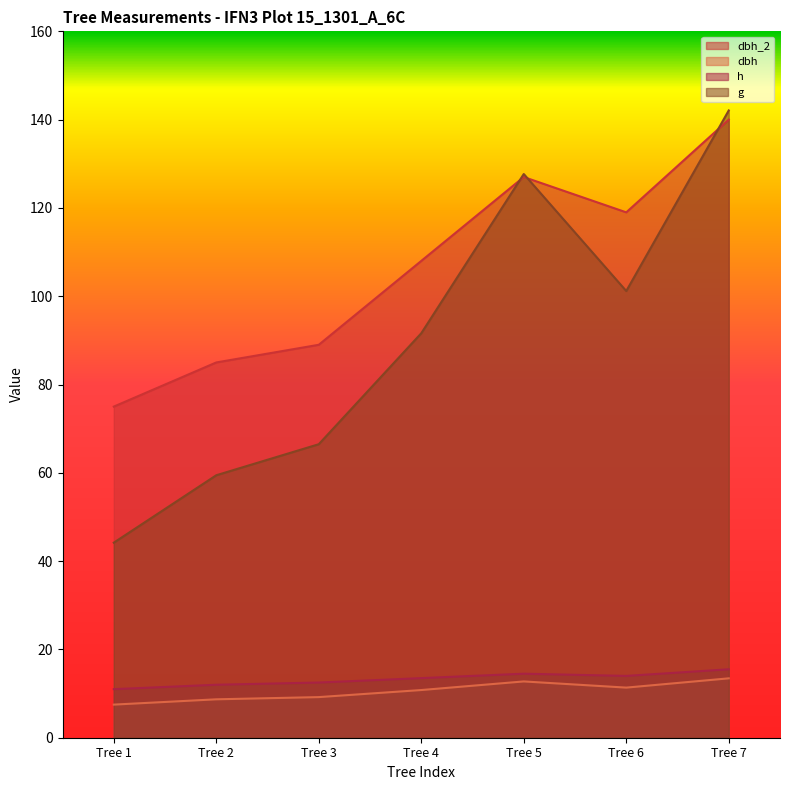

What is the greatest value displayed?

142.1